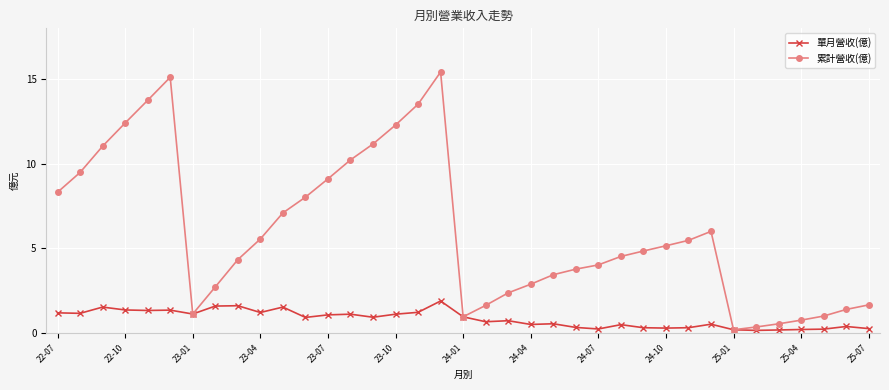

List the series in order of their overall mean, highest first.

累計營收(億), 單月營收(億)